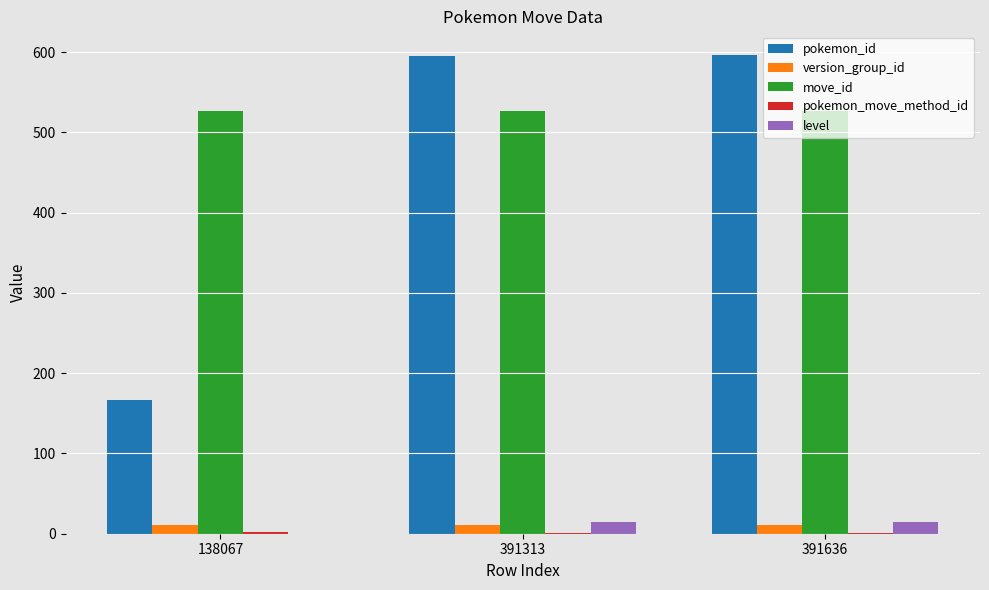

Which series has the largest total across all categories?

move_id